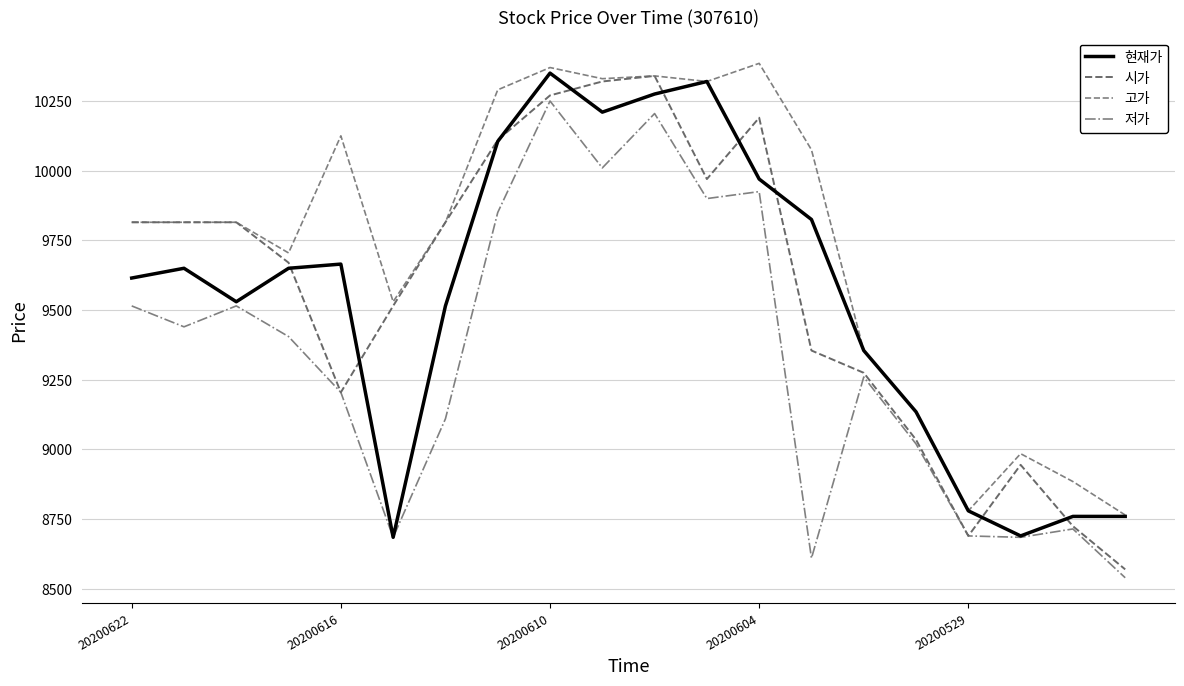

At which category does the chart reach its peak across all series?

20200604